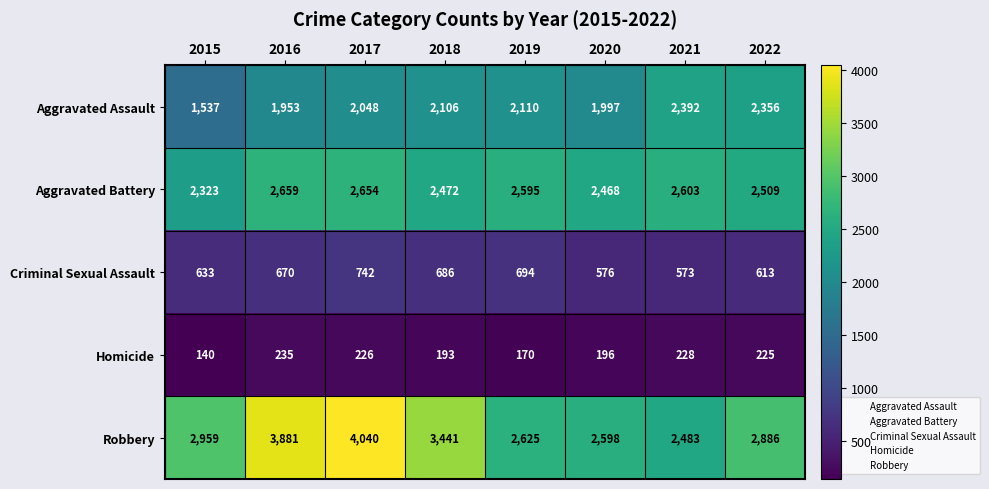

At which category does the chart reach its peak across all series?

2017